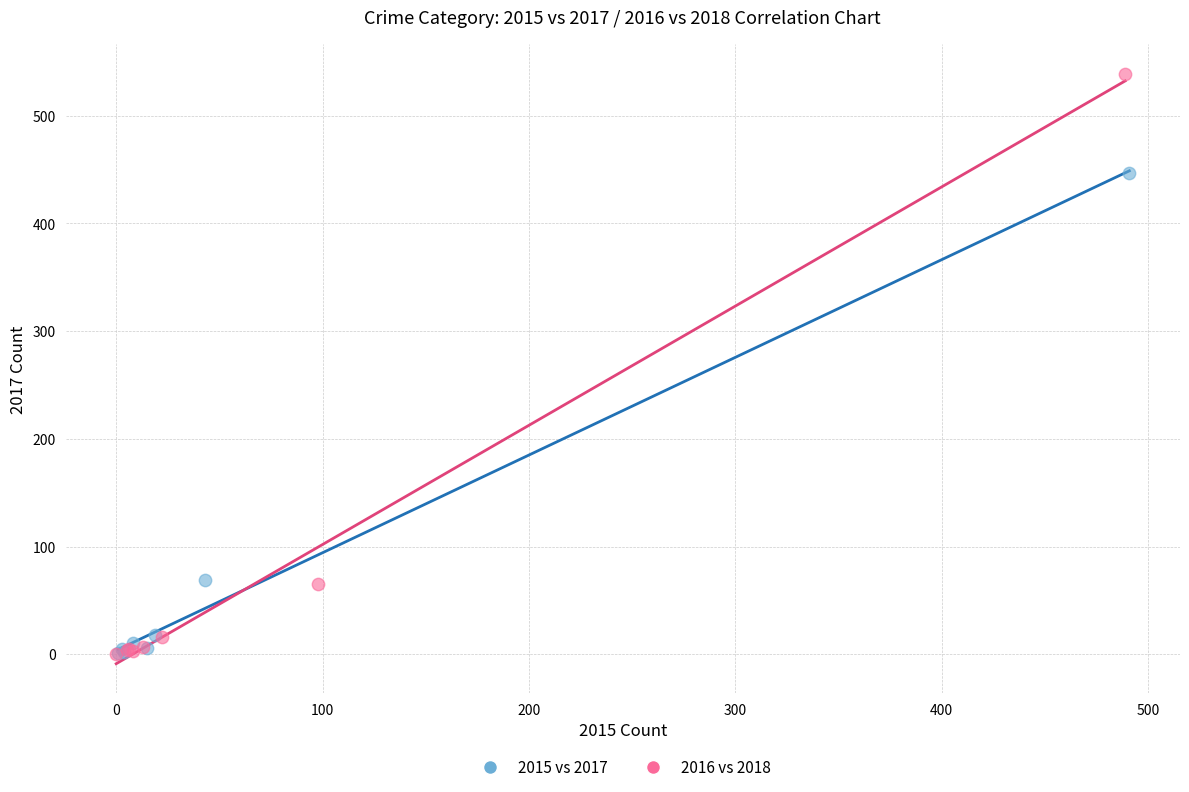

Which series reaches the maximum Y coordinate?

2016 vs 2018